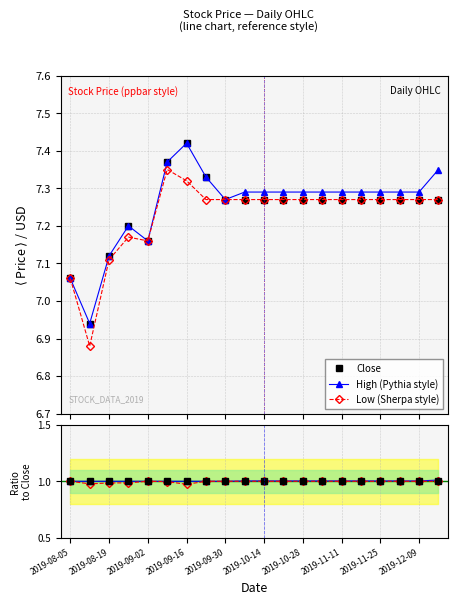

Which series has the largest total across all categories?

High (Pythia style)